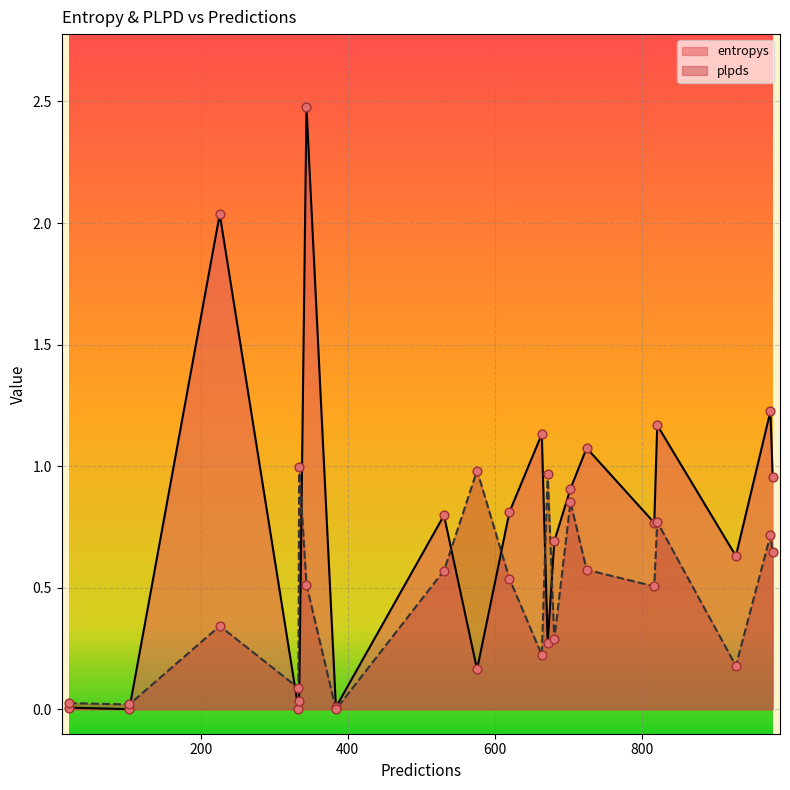

At which category is the sum across all series the highest?

344